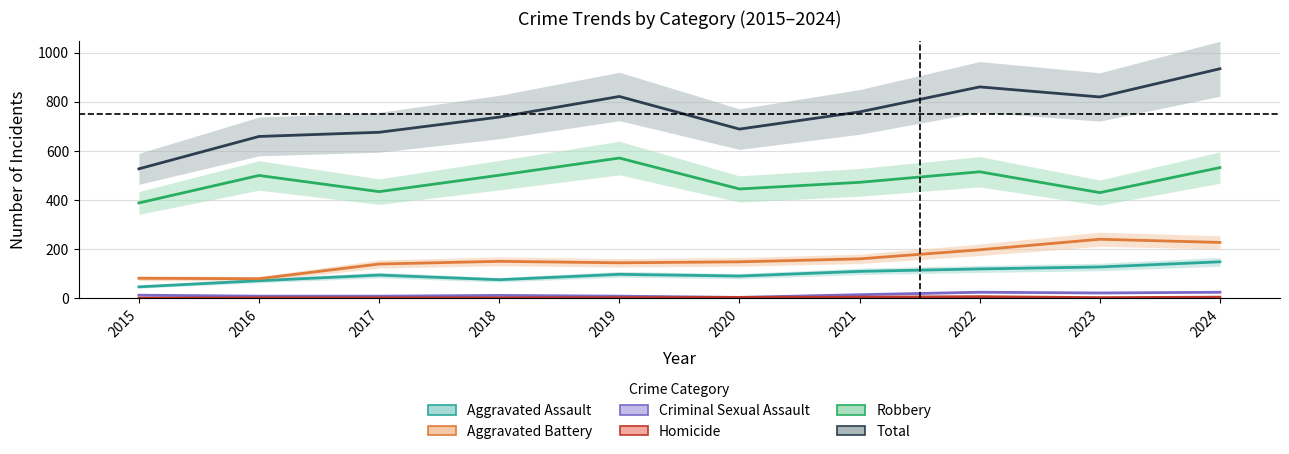

Rank the series at 2024 from lowest to highest value.

Homicide, Criminal Sexual Assault, Aggravated Assault, Aggravated Battery, Robbery, Total